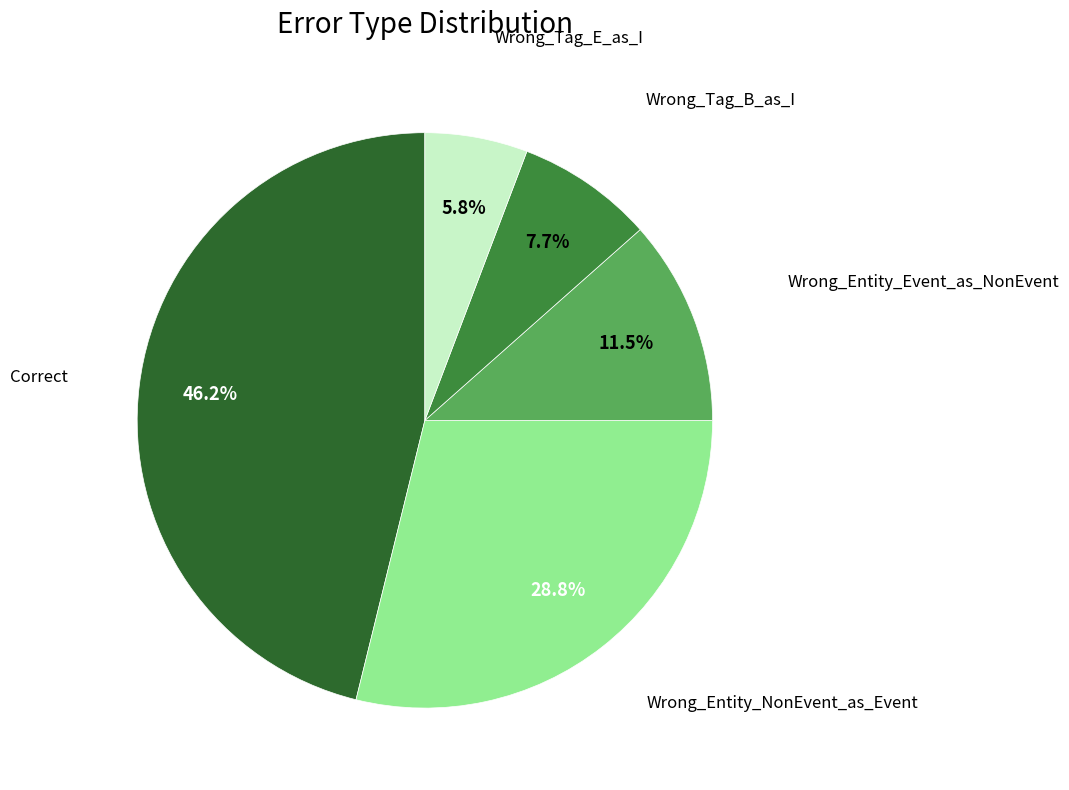

To the nearest percent, what is the difference between the largest and smallest slice percentages?

40%